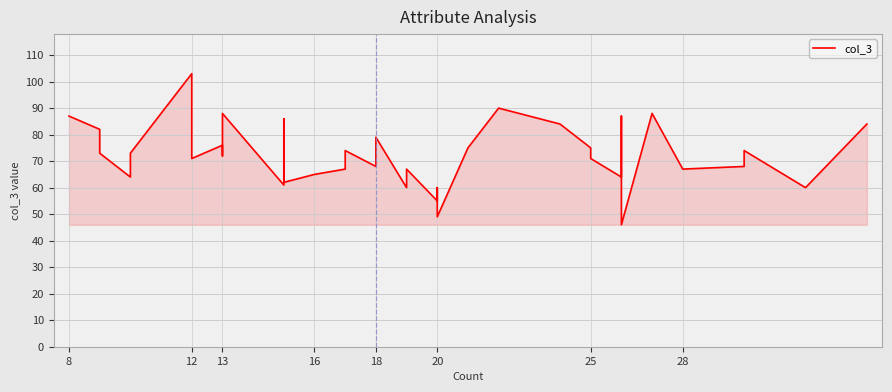

Count the number of categories in the chart.

40